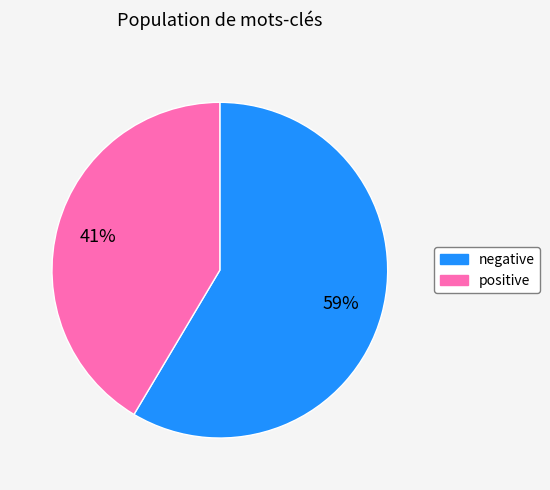

Does positive represent more than half of the total?

No